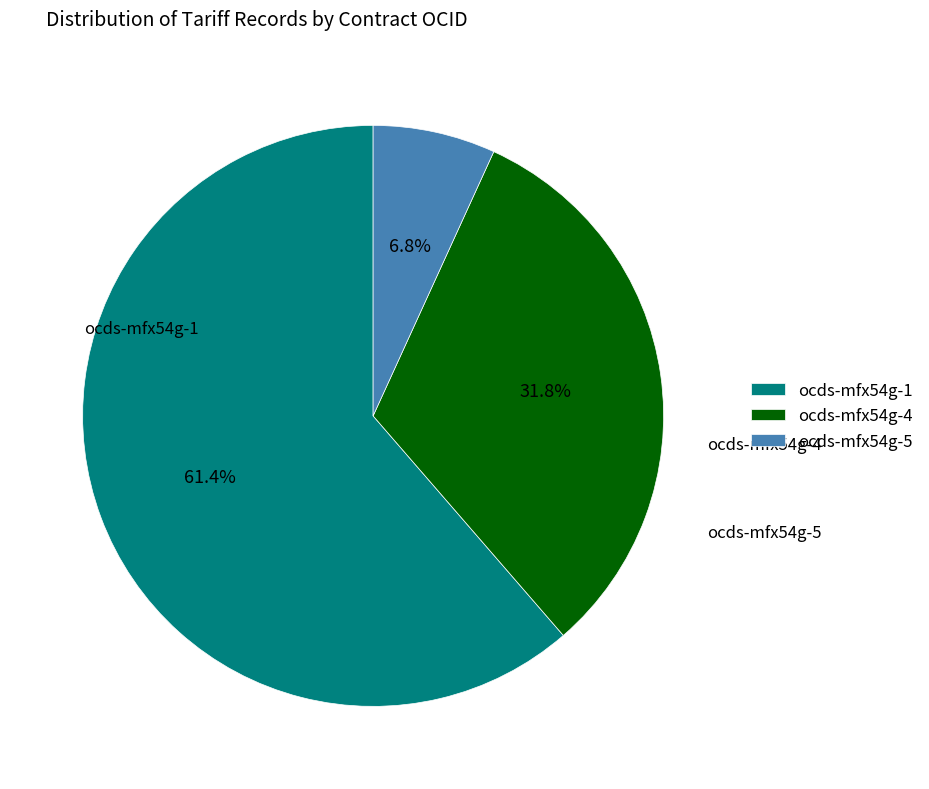

Which has a higher value, ocds-mfx54g-1 or ocds-mfx54g-4?

ocds-mfx54g-1